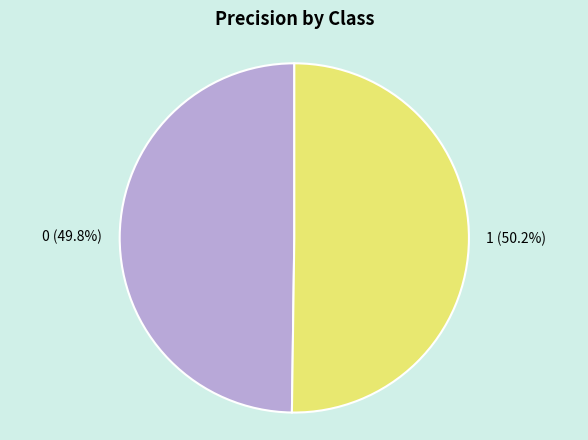

To the nearest percent, what percentage of the pie is 0?

50%